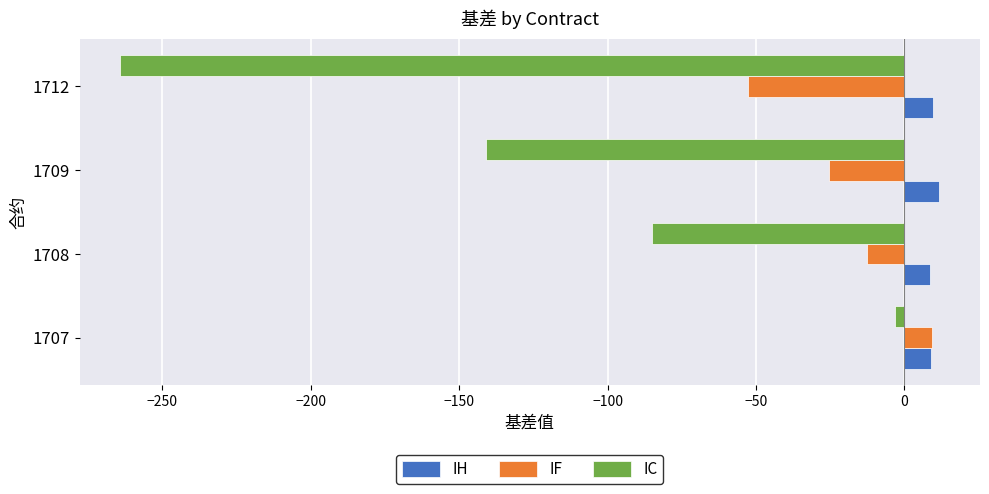

The value of IF at 1712 is -52.6. True or false?

True